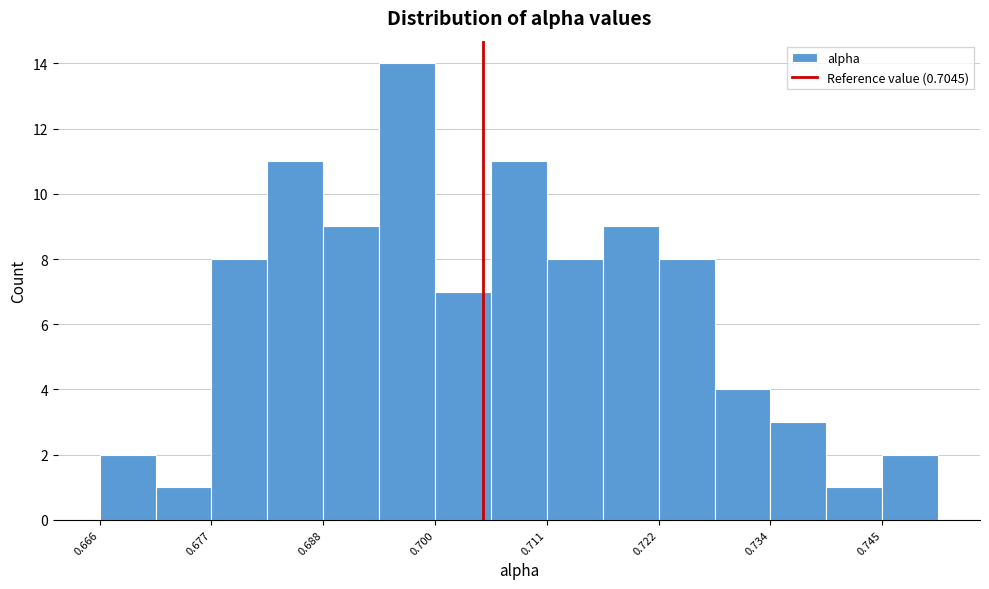

Read against the x-axis, roughly where is the centre of the tallest bar?

0.696